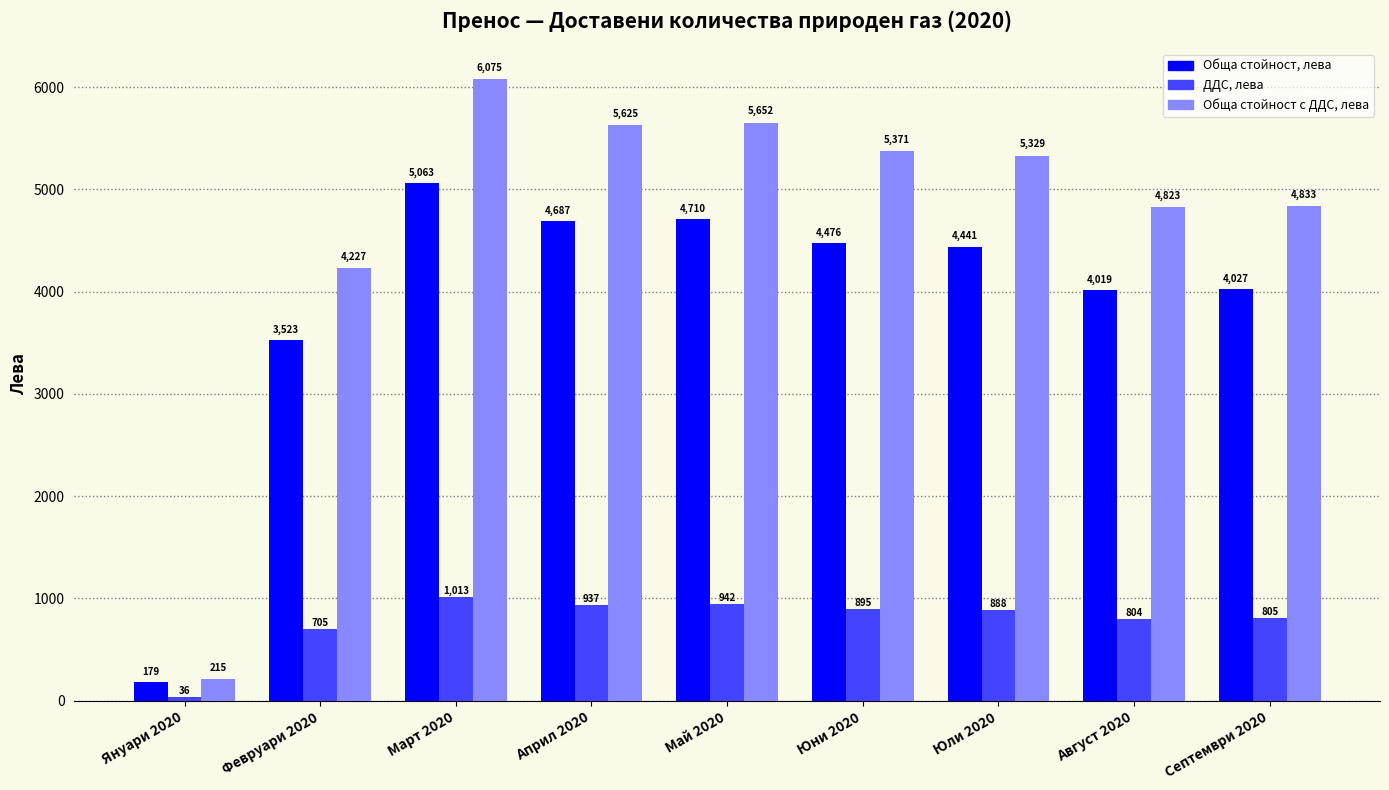

Which series has the largest range (max minus min)?

Обща стойност с ДДС, лева